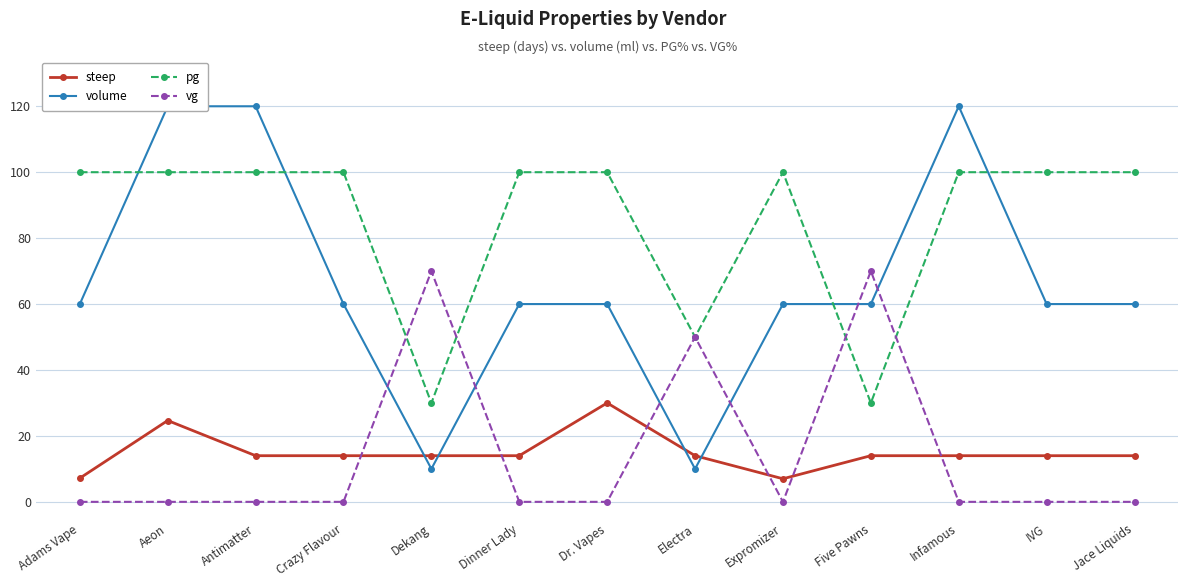

How many data points does each series have?

13